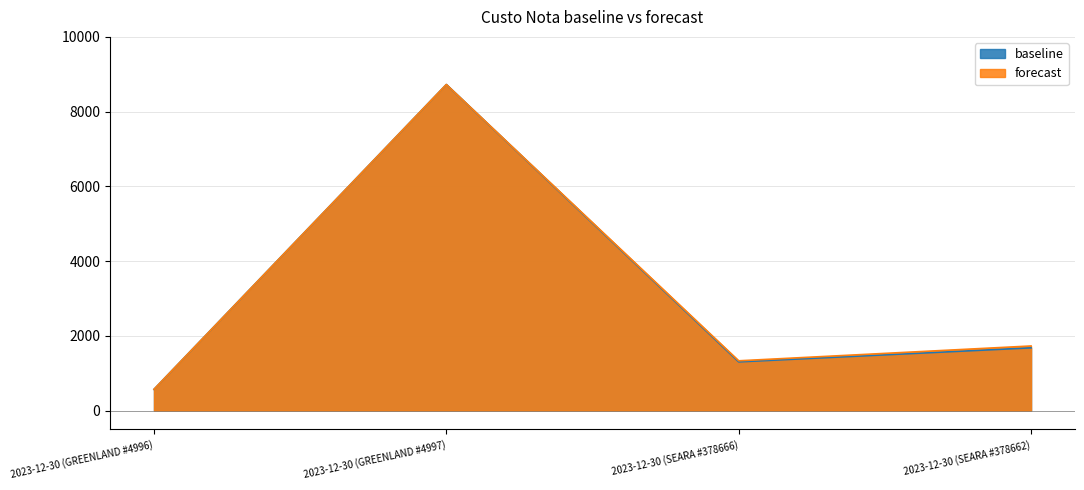

What is the difference between the maximum and second lowest values in the baseline series?

7418.1